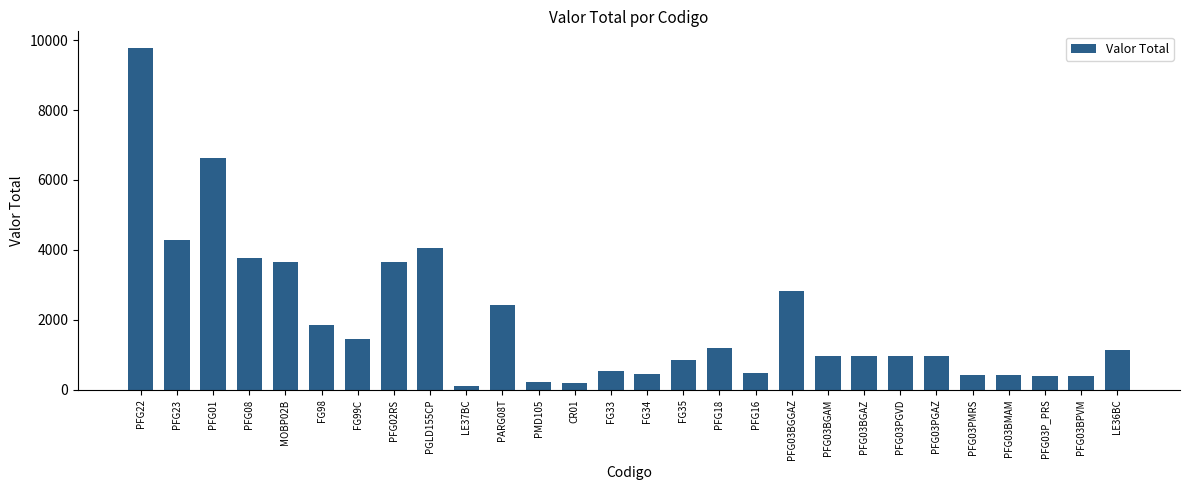

Does the chart contain stacked bars?

No